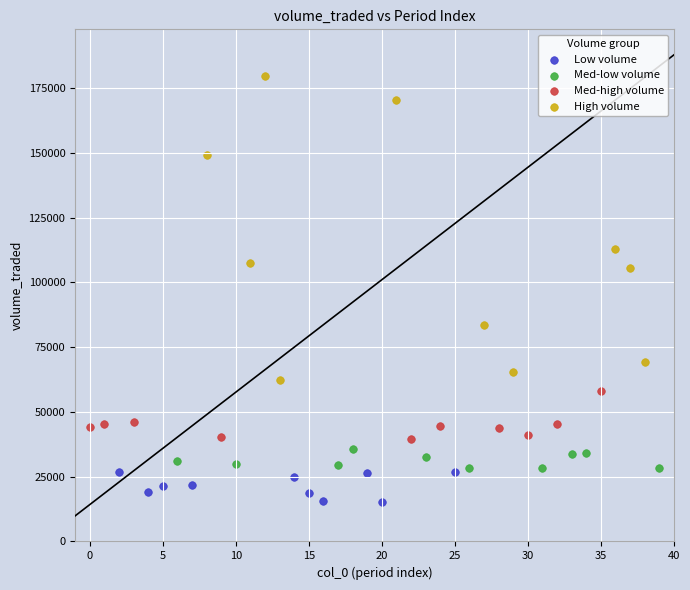

Which series contains the highest Y value?

High volume